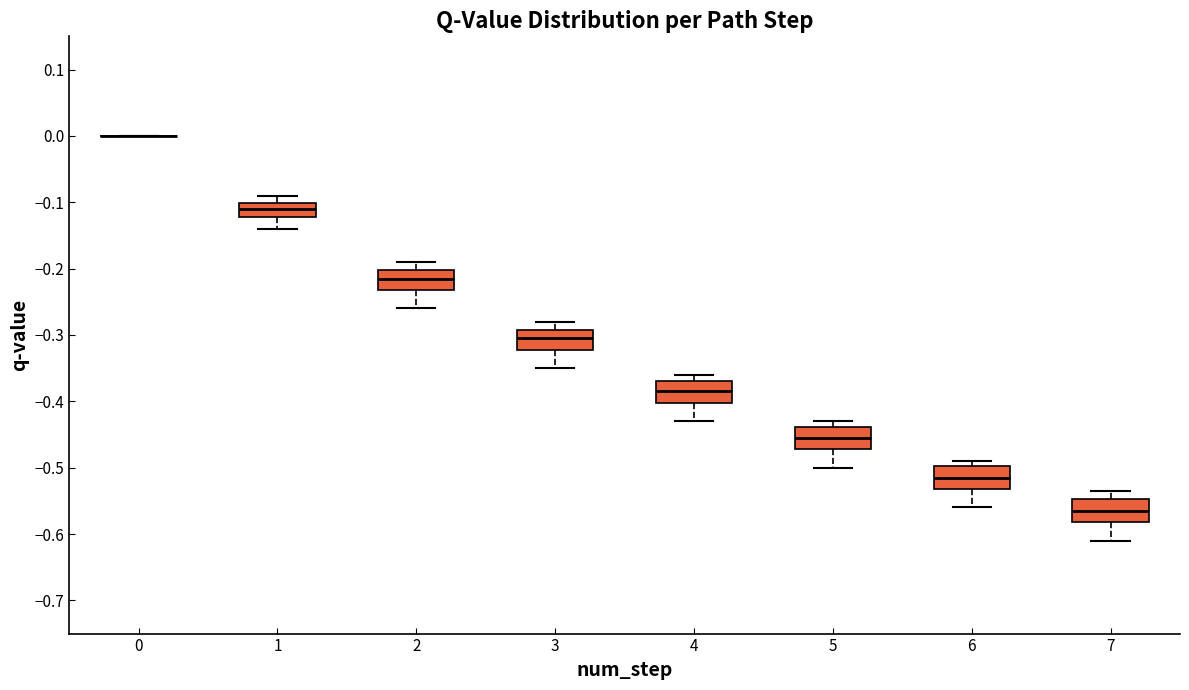

Reading left to right, read every box against the y-axis: the position of its median line, the range the box covers, and the ends of its whiskers. The values are not printed on the chart, so give them approximately, as read against the axis.

0: box collapsed to a line at 0.00, whiskers 0.00 to 0.00
1: median -0.11, box -0.12 to -0.10, whiskers -0.14 to -0.09
2: median -0.21, box -0.23 to -0.20, whiskers -0.26 to -0.19
3: median -0.30, box -0.32 to -0.29, whiskers -0.35 to -0.28
4: median -0.38, box -0.40 to -0.37, whiskers -0.43 to -0.36
5: median -0.45, box -0.47 to -0.44, whiskers -0.50 to -0.43
6: median -0.51, box -0.53 to -0.50, whiskers -0.56 to -0.49
7: median -0.56, box -0.58 to -0.55, whiskers -0.61 to -0.54